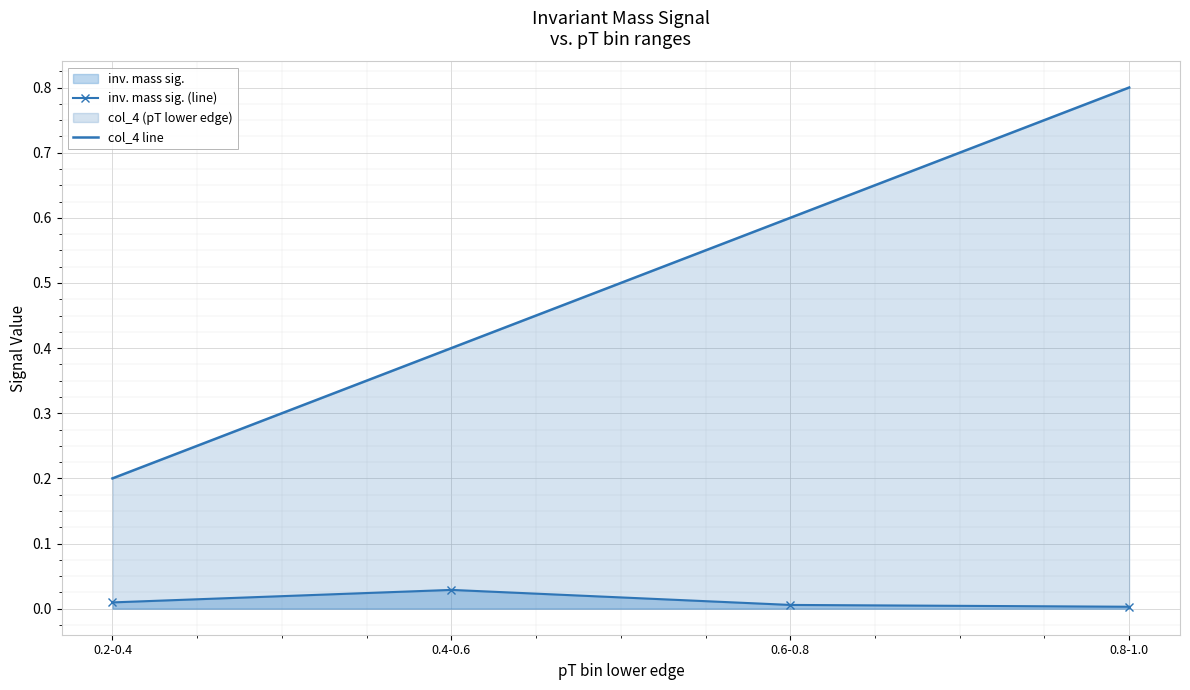

What is the difference between the maximum and second lowest values in the col_4 line series?

0.4